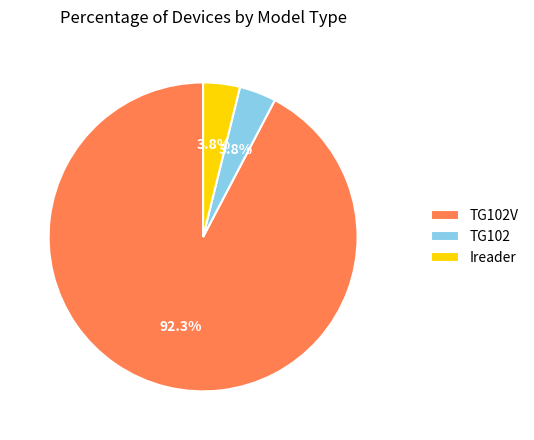

Which category has the biggest portion of the pie?

TG102V